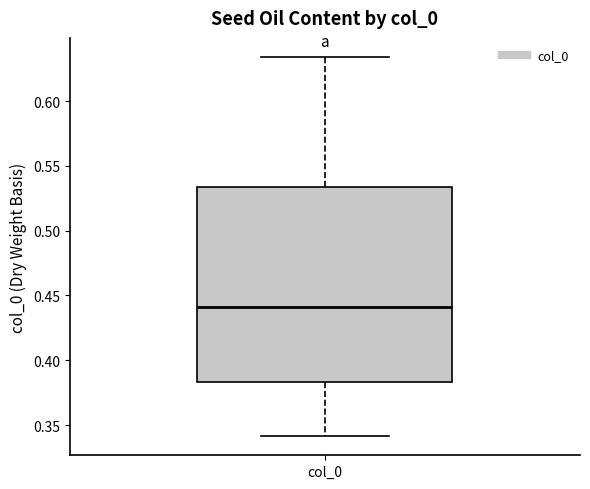

Where is the lower edge of the box for col_0 on the y-axis? The values are not printed on the chart, so give them approximately, as read against the axis.

0.385